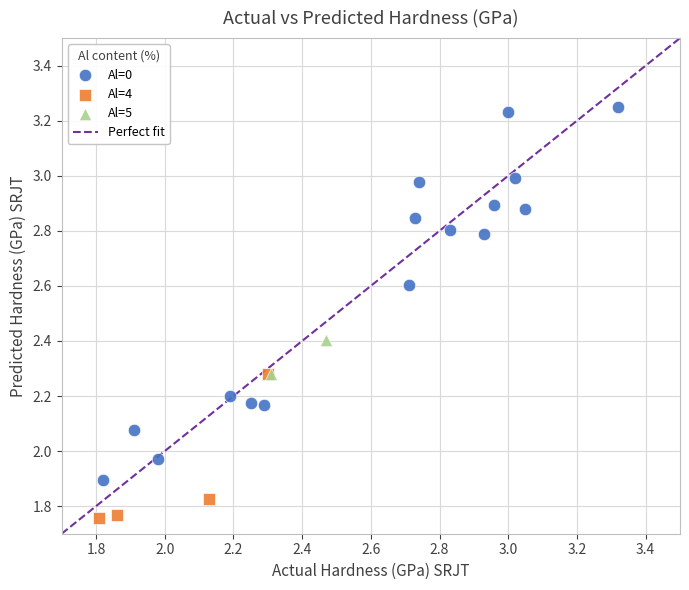

Which series has the widest spread of Y values?

Al=0